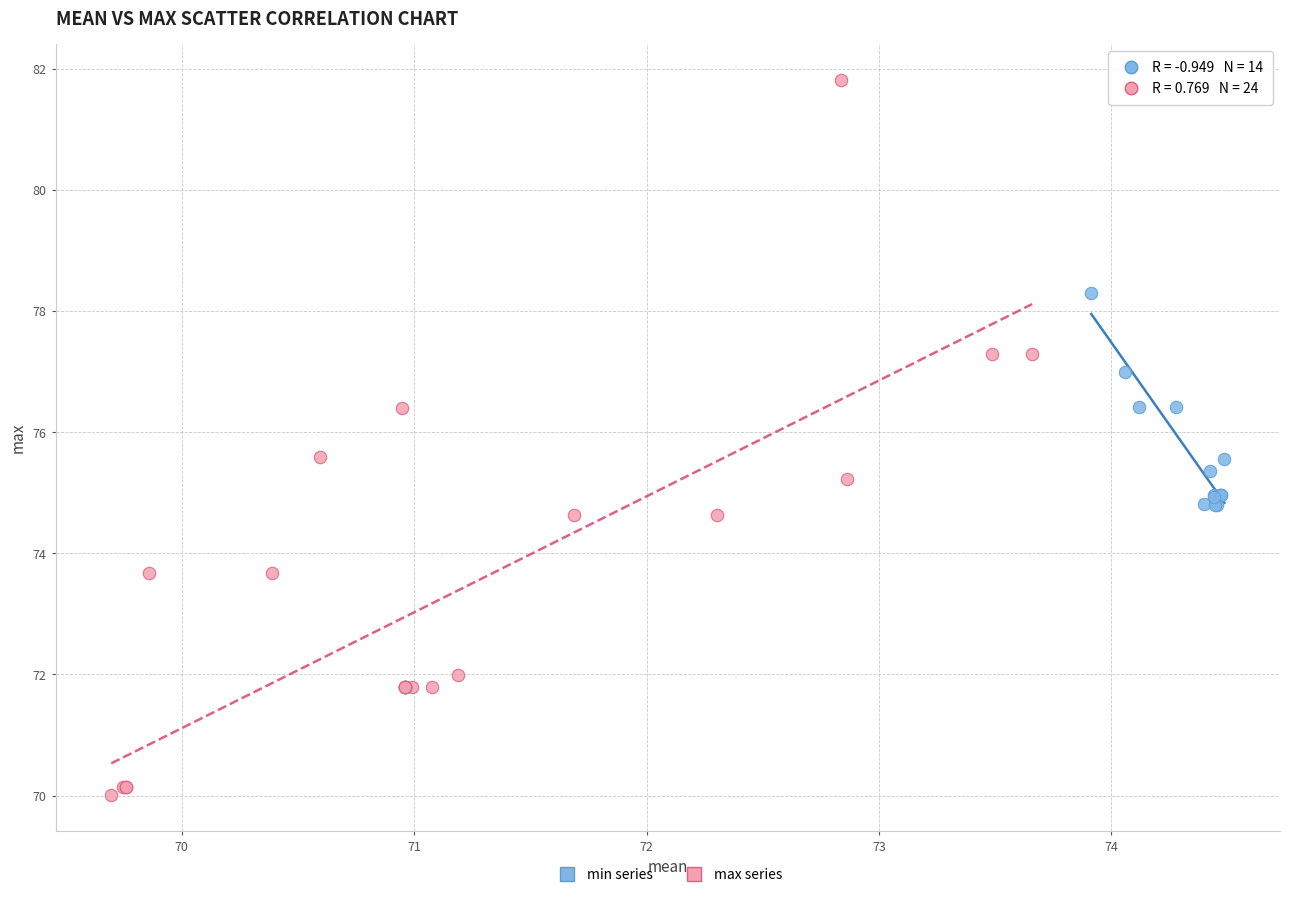

Which series contains the lowest Y value?

max series